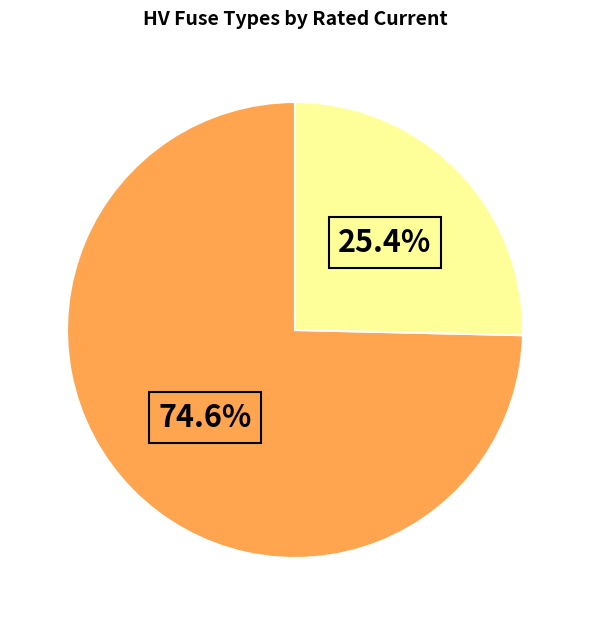

Does any single category account for the majority?

Yes